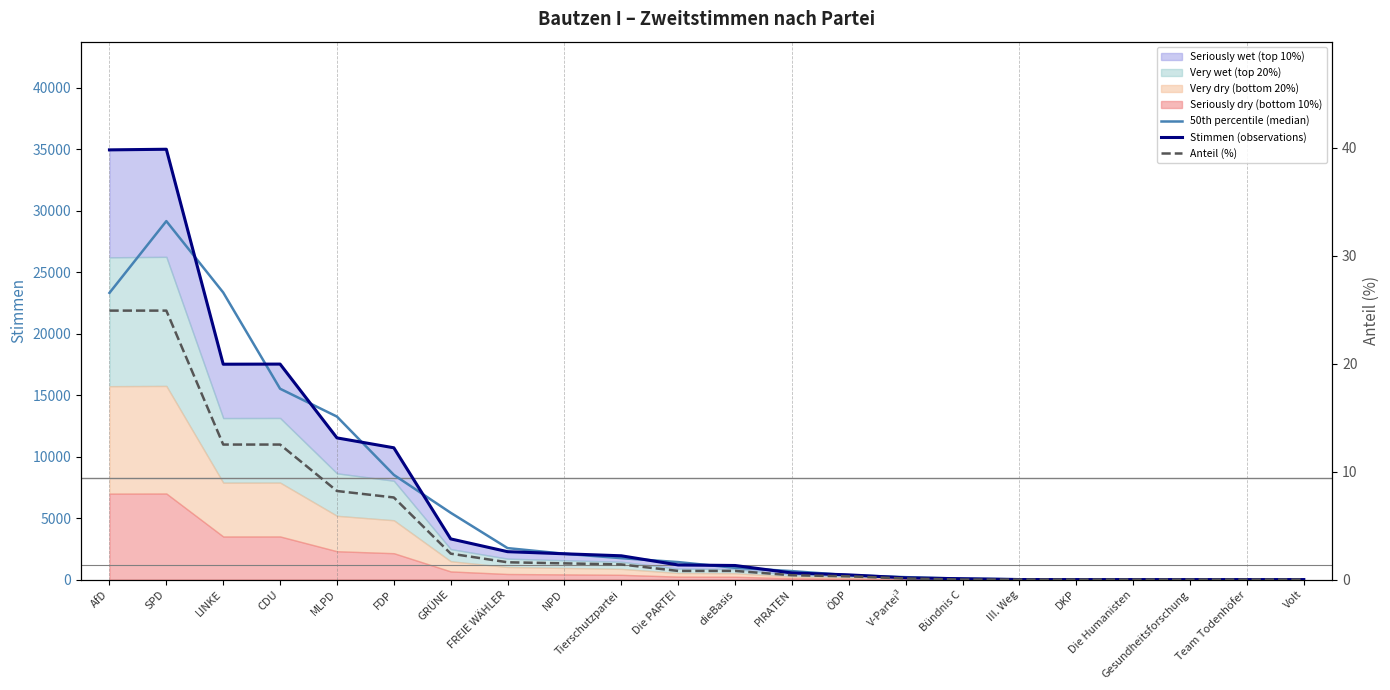

Which category has the highest value in the Anteil (%) series?

AfD